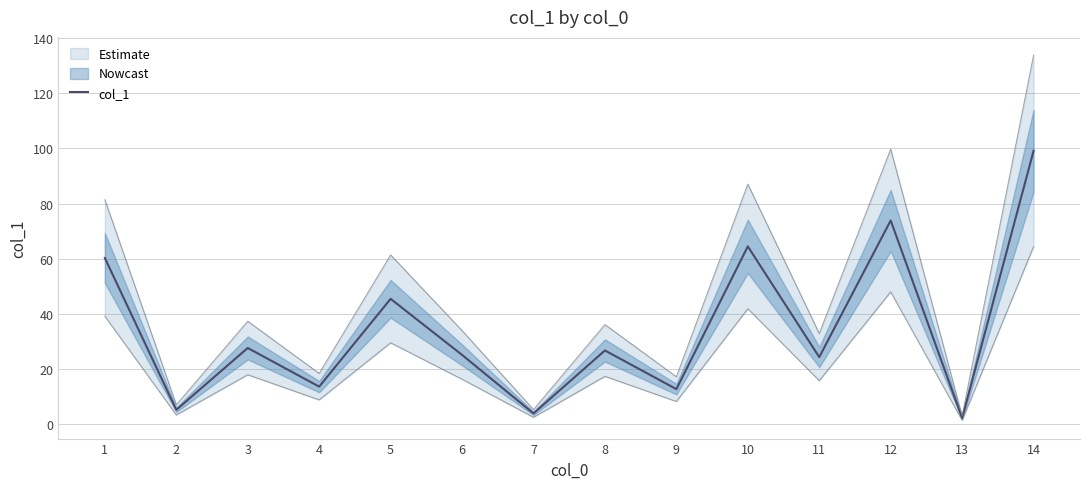

Reading left to right, transcribe all the data shown in this chart.

60.3	5.3	27.7	13.7	45.5	25.2	4.0	26.8	12.8	64.5	24.4	73.9	2.3	99.1